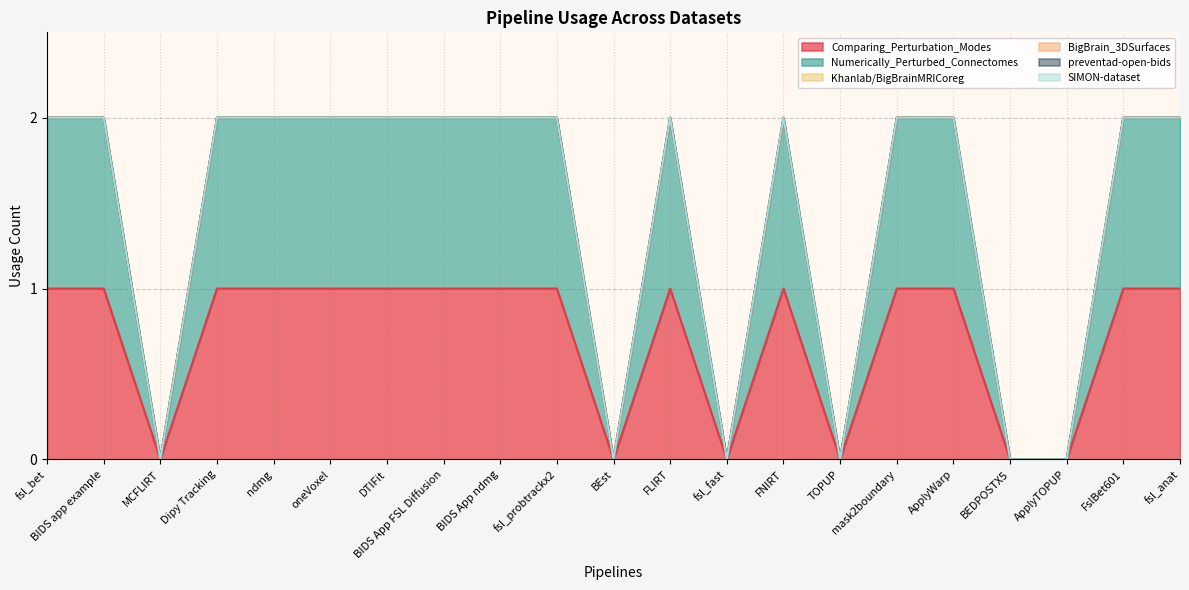

How many distinct data groups are displayed?

6